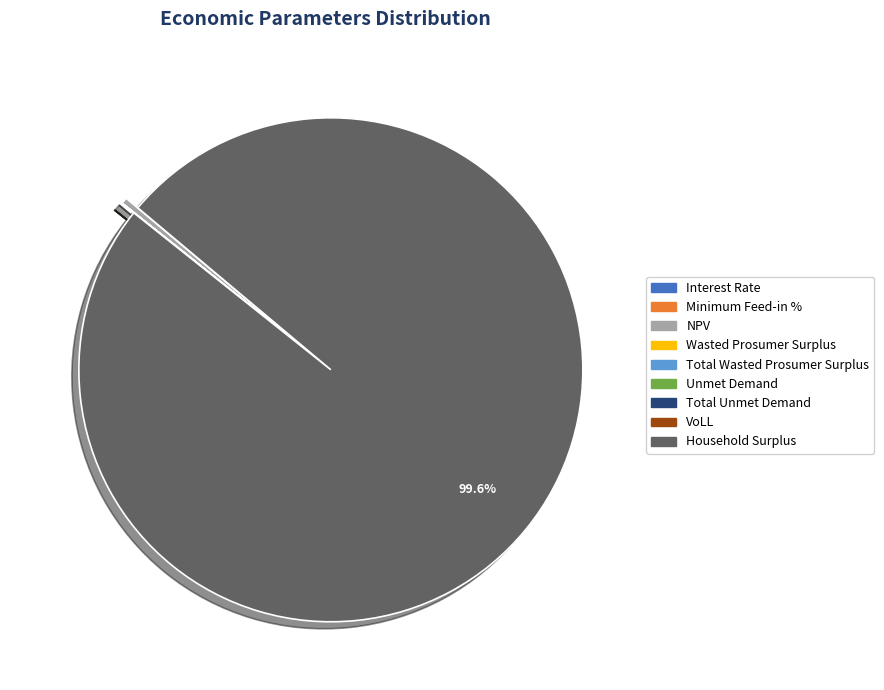

Which slice is the largest?

Household Surplus